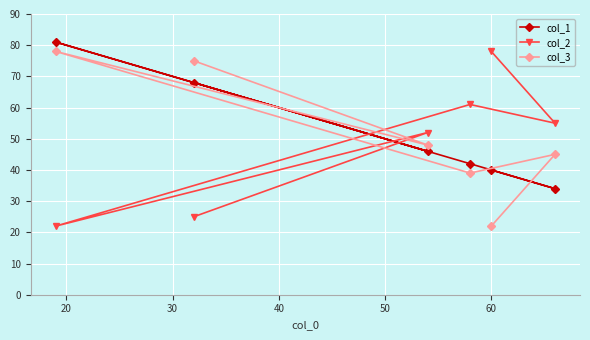

Is this an area chart (filled region under the line)?

No